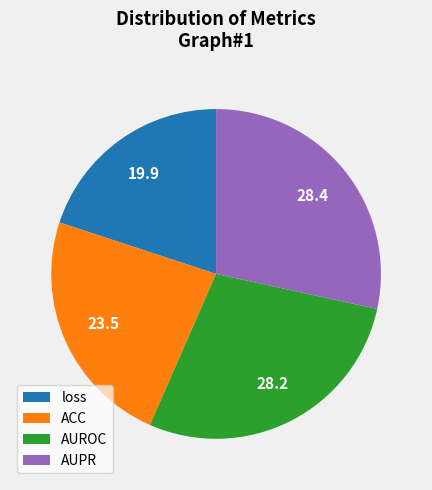

Is the sum of ACC and AUPR greater than half?

Yes